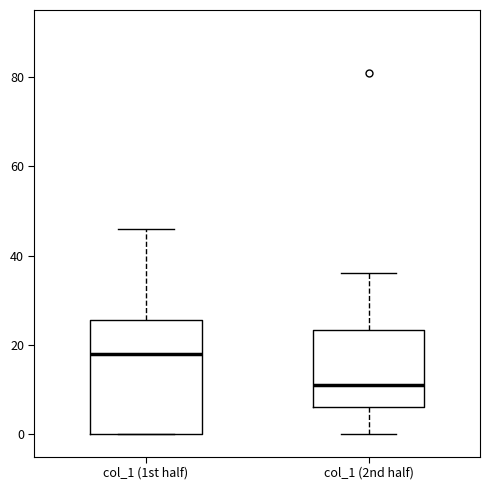

Reading left to right, transcribe this box plot: for each box, give where its median line is, the range the box spans, and where its two whiskers end, as read against the y-axis. The values are not printed on the chart, so give them approximately, as read against the axis.

col_1 (1st half): median 18, box 0 to 26, whiskers 0 to 46
col_1 (2nd half): median 12, box 6 to 24, whiskers 0 to 36